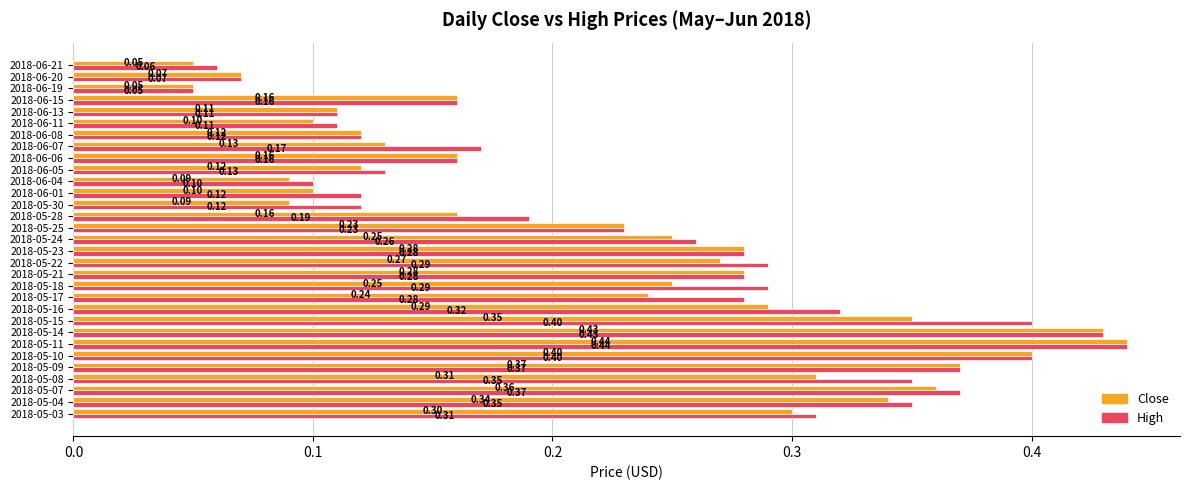

At which label is High closest to 0?

2018-06-19